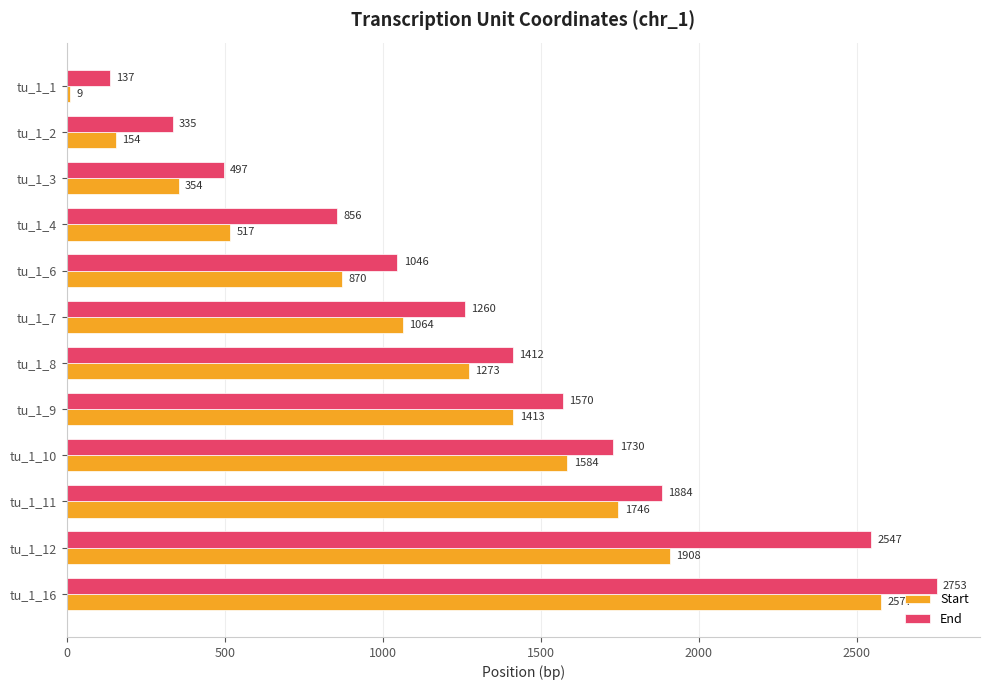

True or false: Start has a value of 1908 at tu_1_12.

True